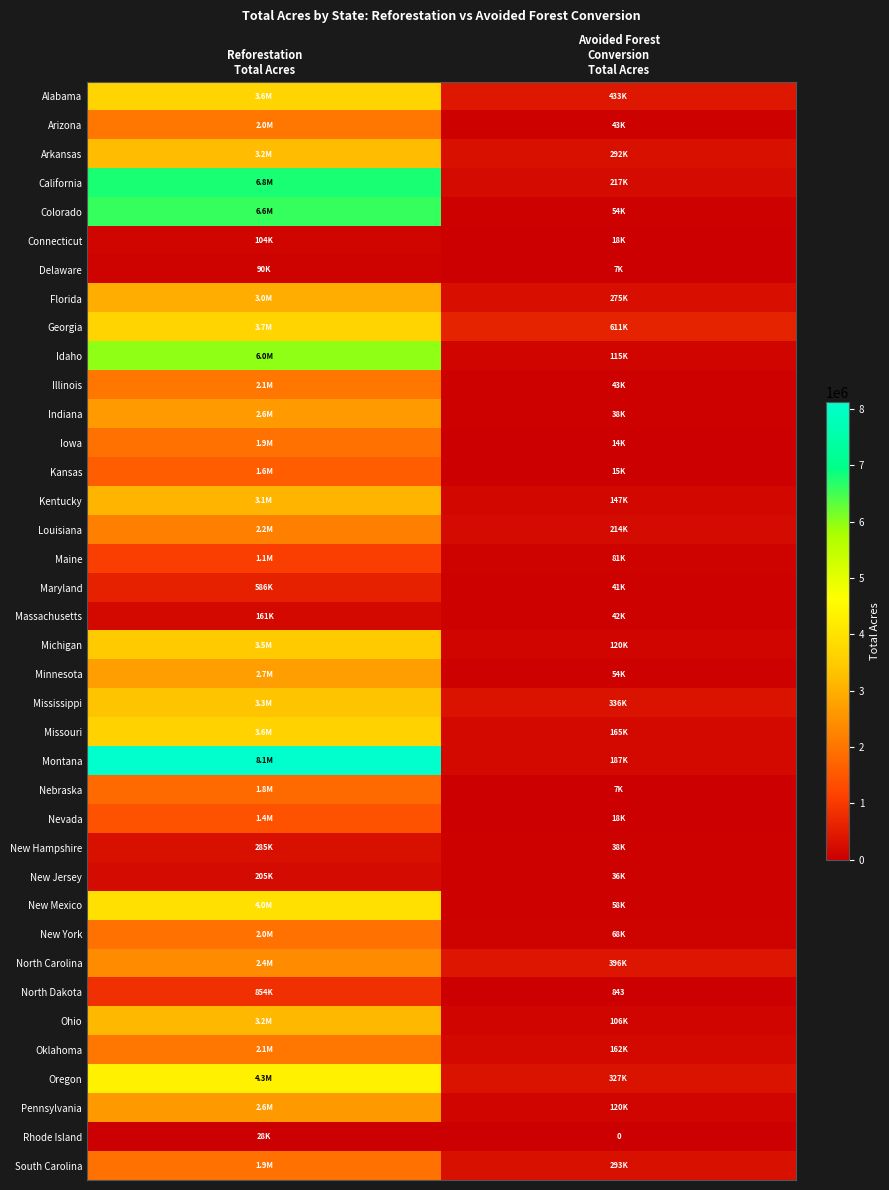

What is the lowest value of the Minnesota series?

54126.0